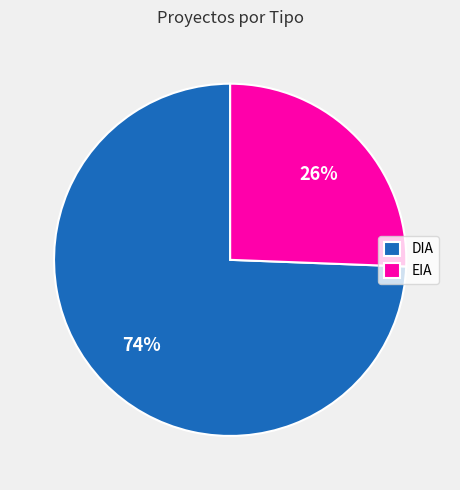

To the nearest percent, what is the combined percentage of DIA and EIA?

100%